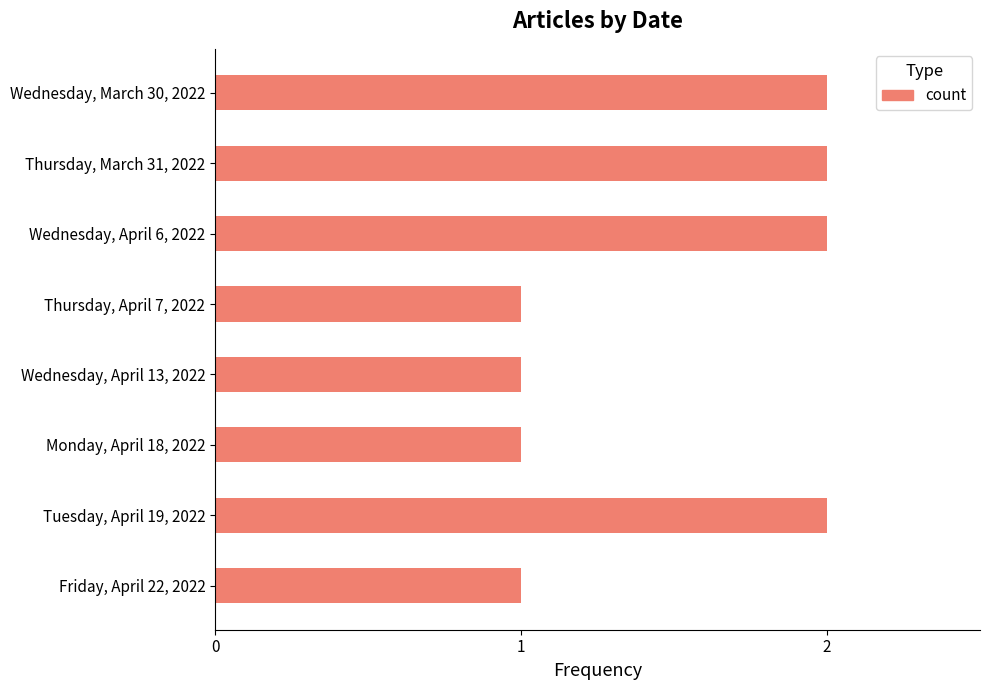

The chart shows a value of 3 at Wednesday, March 30, 2022. True or false?

False